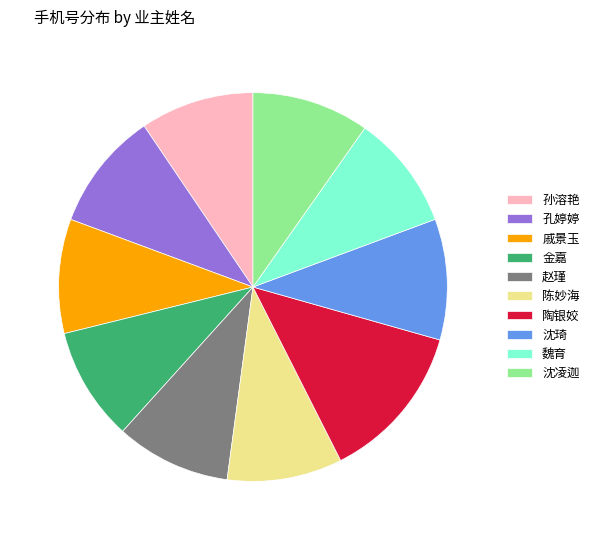

Approximately how many times larger is the value at 沈琦 compared to 孔婷婷?

1.0